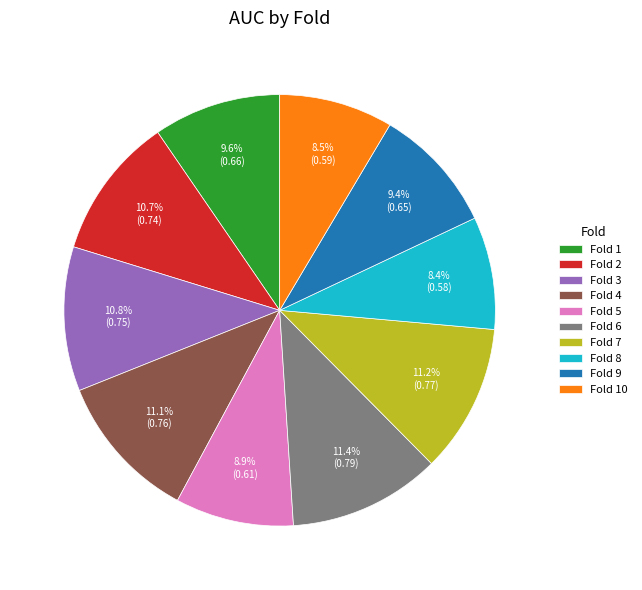

Is the sum of Fold 9 and Fold 1 greater than half?

No